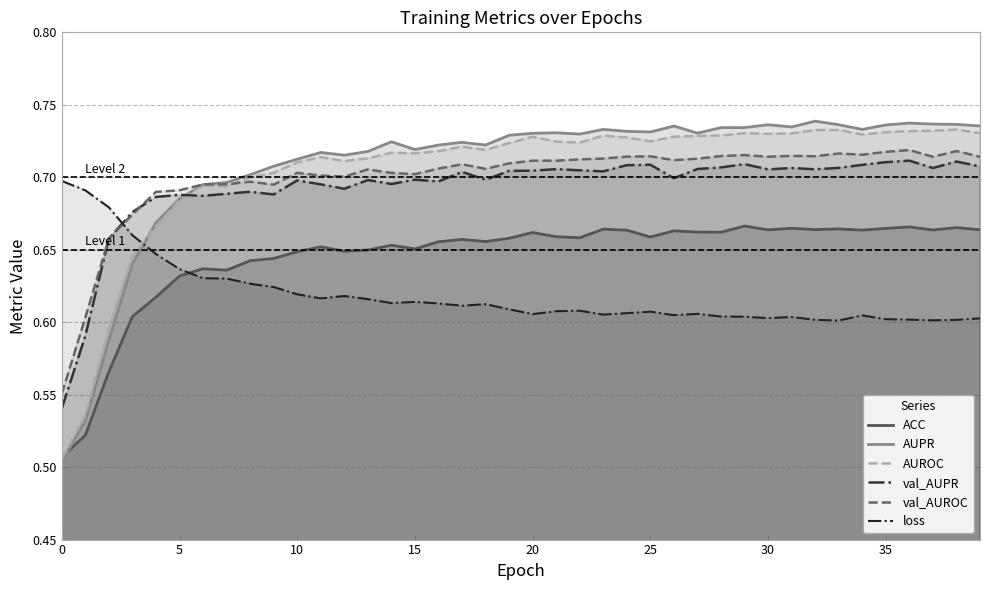

Between 19 and 36, which series saw the biggest shift?

val_AUROC